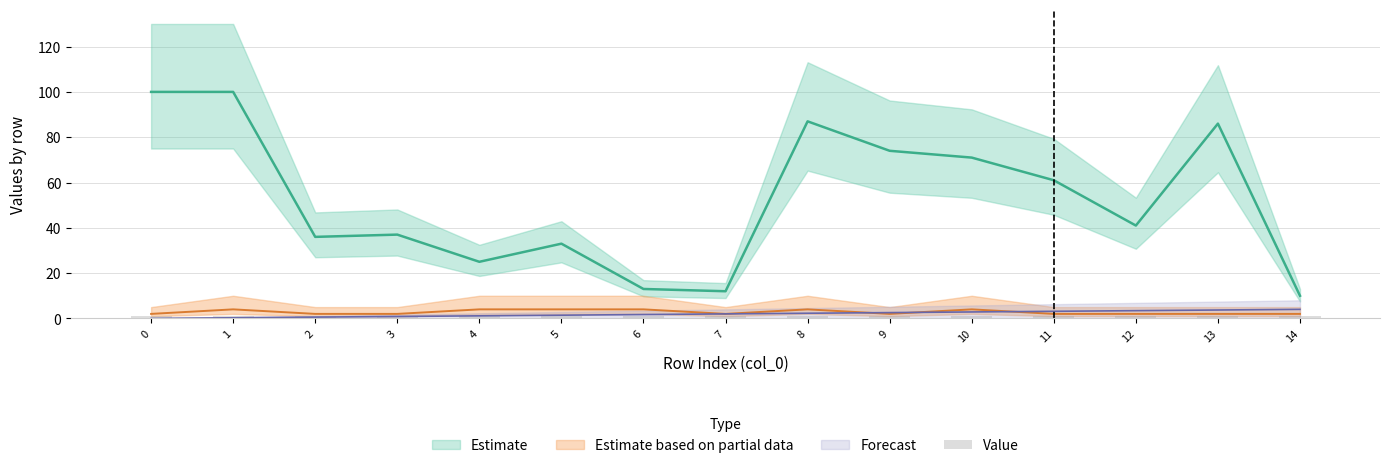

The Customer series shows 16 at 7. True or false?

False